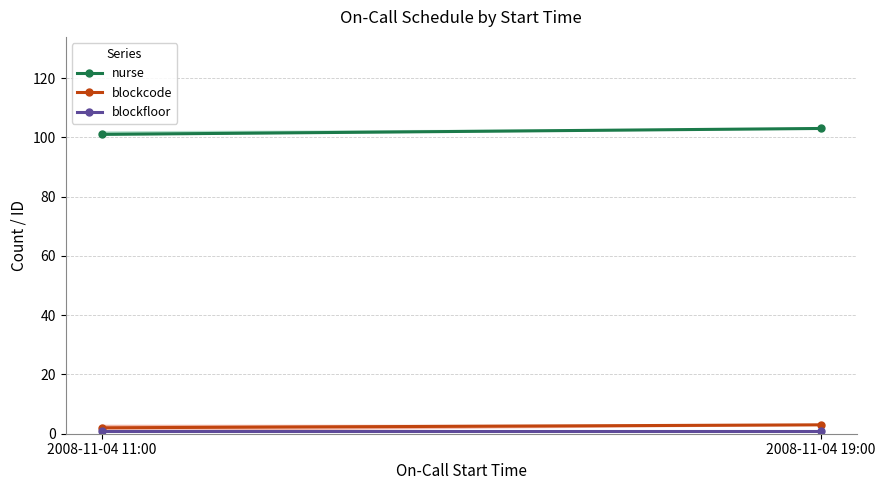

Reading right to left, list all the values displayed in this chart.

nurse: 103	101
blockcode: 3	2
blockfloor: 1	1